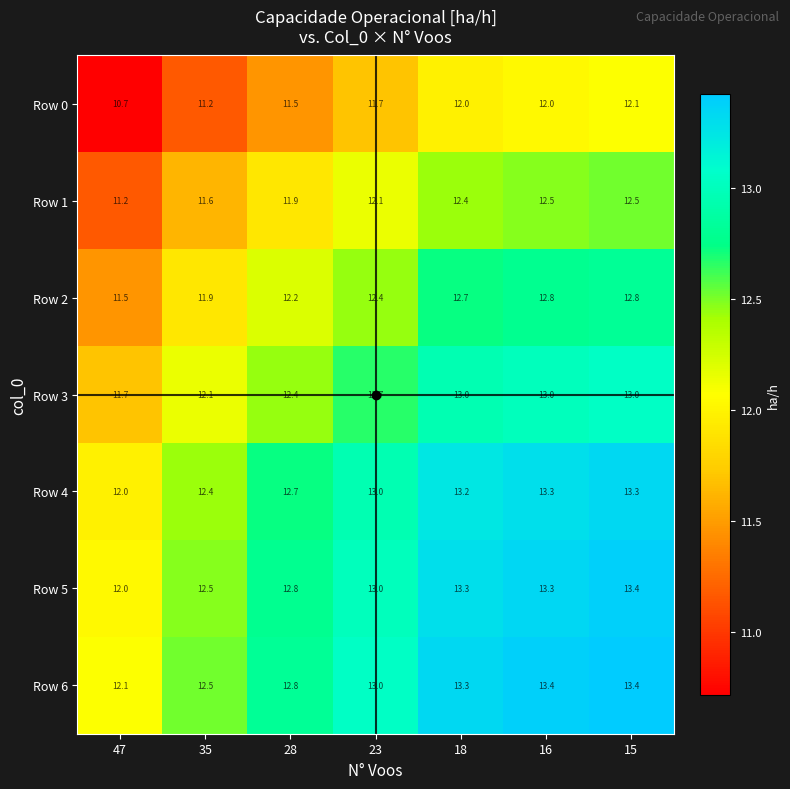

What is the difference between the maximum and minimum values in the Row 2 series?

1.3